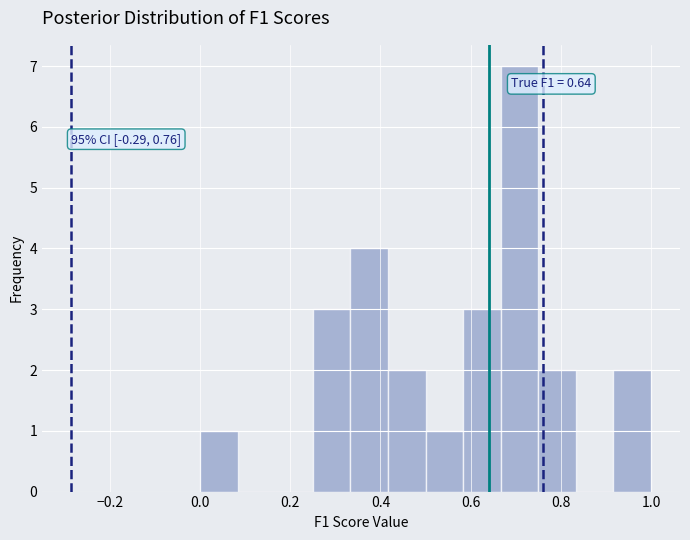

Over which range of the x-axis is the bar tallest?

0.66 to 0.76